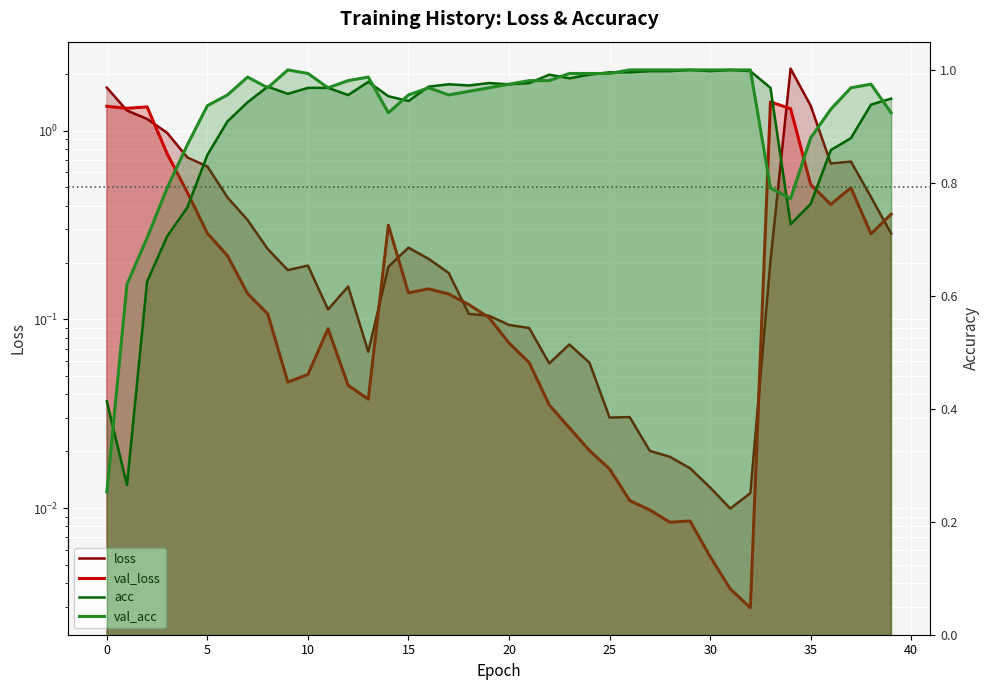

Rank the series by their maximum value, from highest to lowest.

loss, val_loss, acc, val_acc